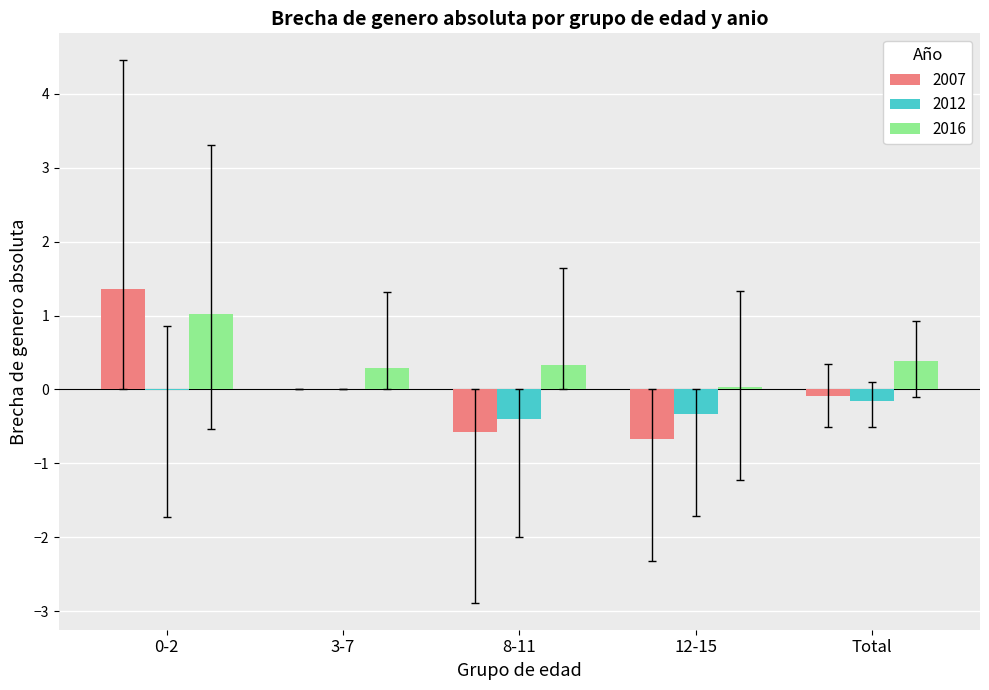

Which series has the widest spread of values?

2007